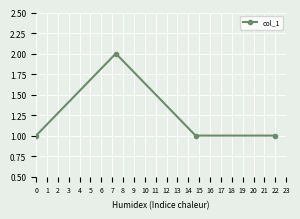

How many values are between 1 and 2?

4